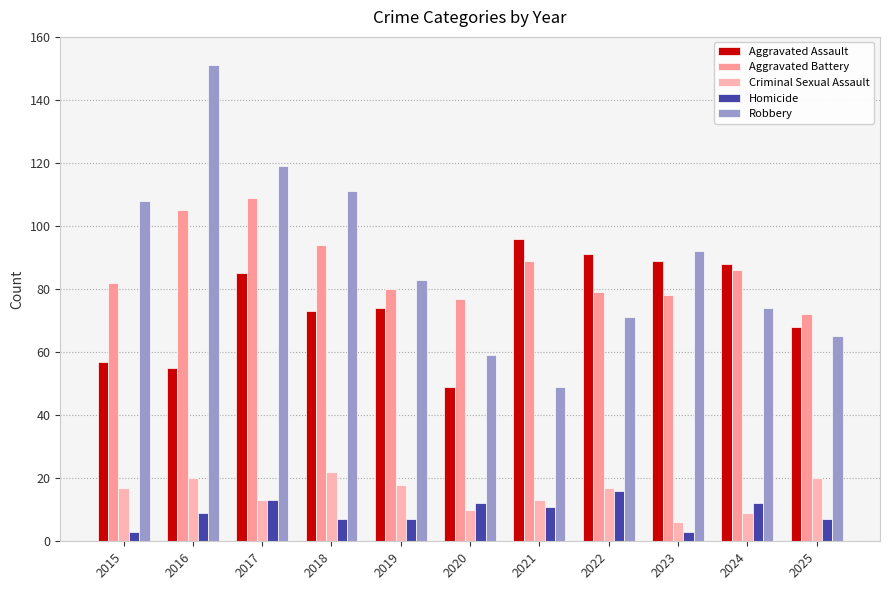

What is the difference between the maximum and minimum values in the Criminal Sexual Assault series?

16